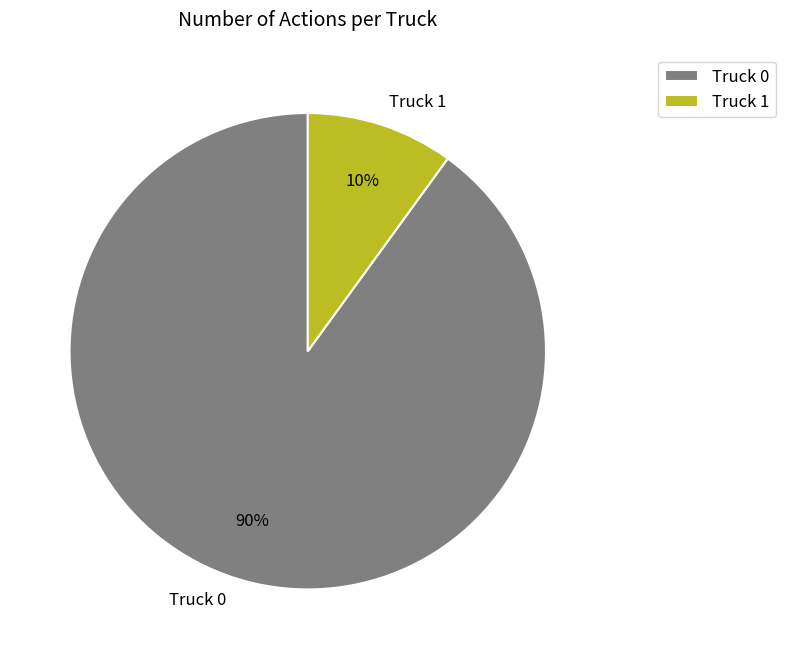

To the nearest percent, what is the combined percentage of Truck 1 and Truck 0?

100%